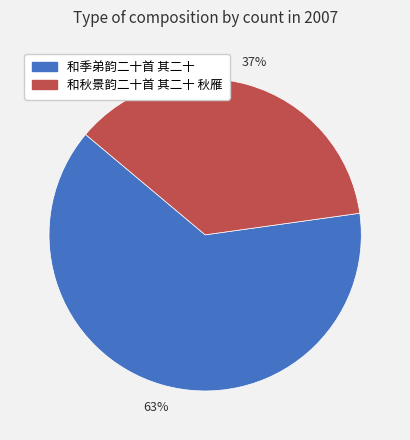

What percentage is the 和季弟韵二十首 其二十 slice, to the nearest percent?

63%